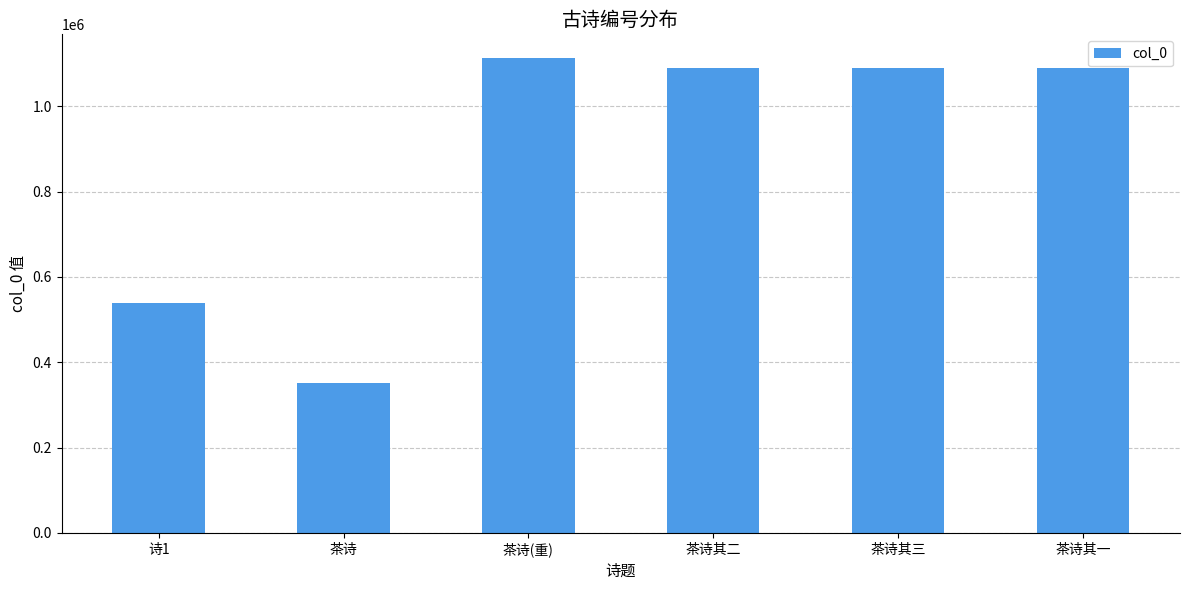

What value does the data have at 茶诗其三, to the nearest 10?

1089190